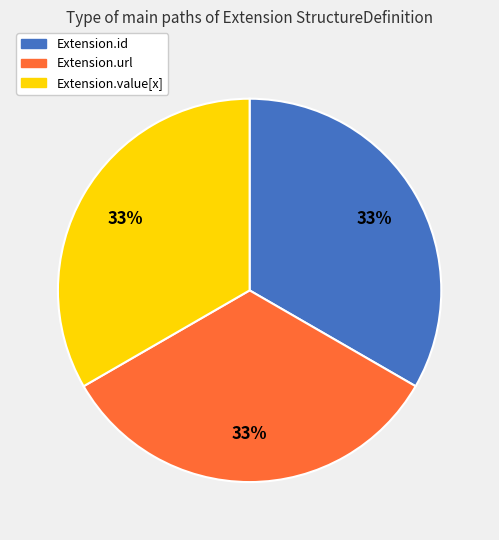

Is the sum of Extension.url and Extension.id greater than half?

Yes